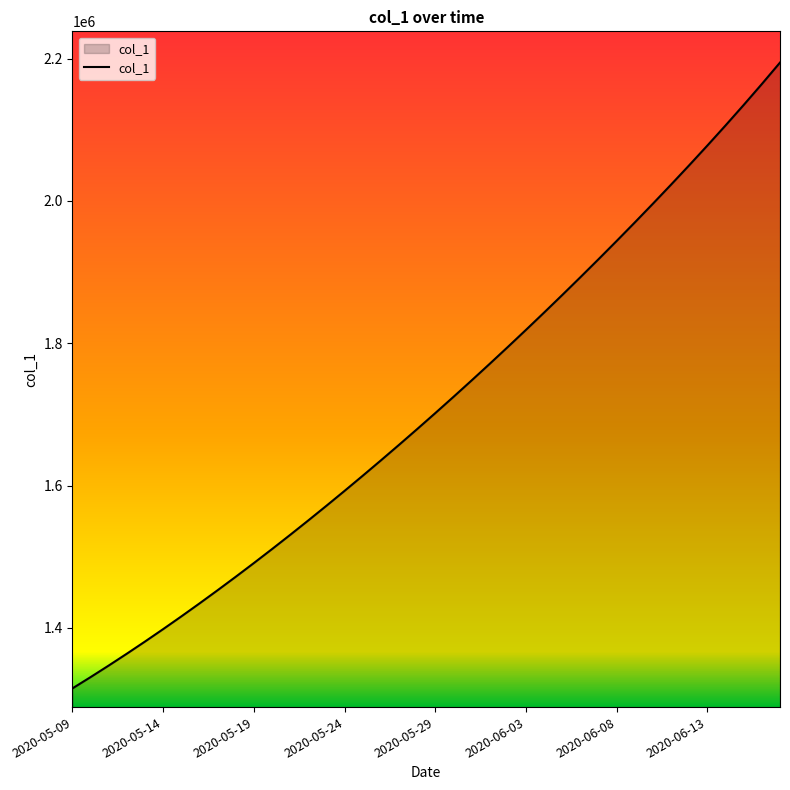

True or false: the data has more than 2 interior local peaks.

False